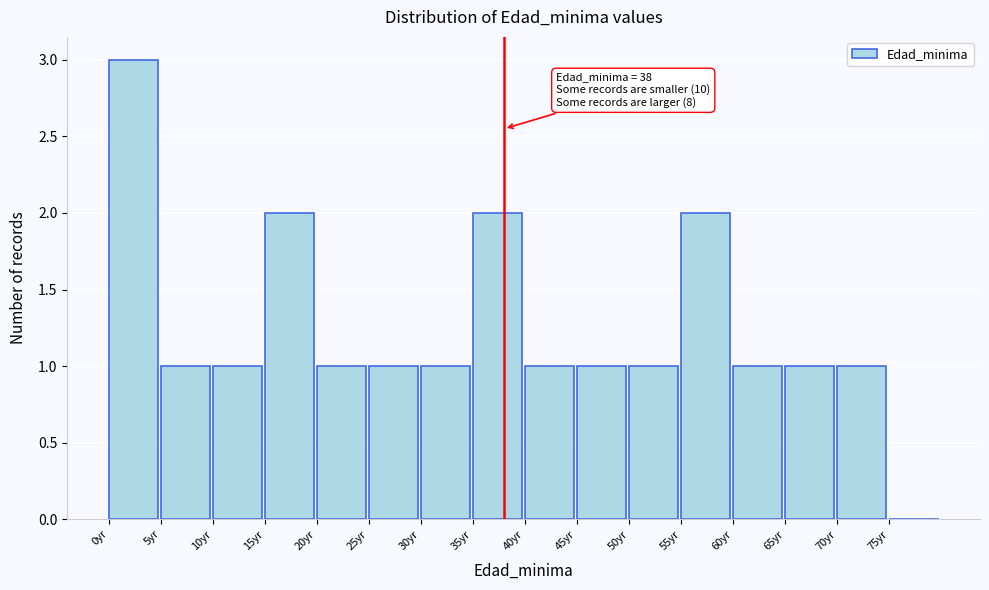

Which range on the x-axis has the tallest bar?

0 to 5